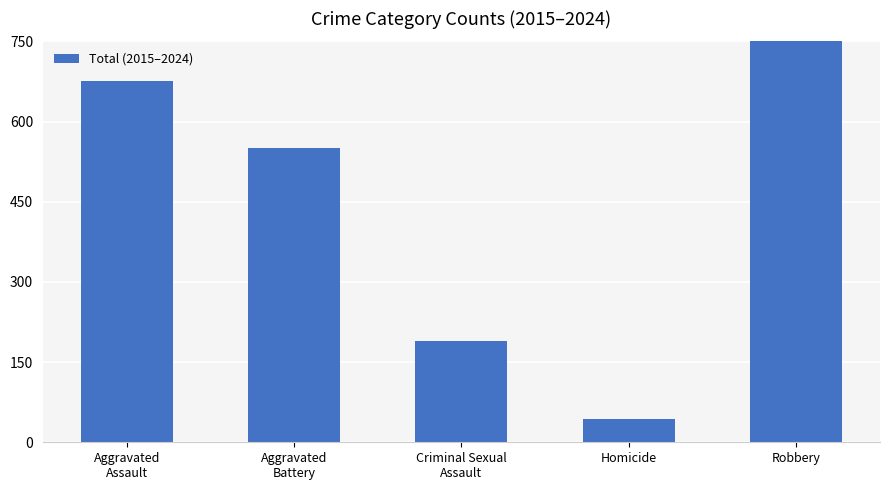

What is the value of the 3rd bar from the left?

189